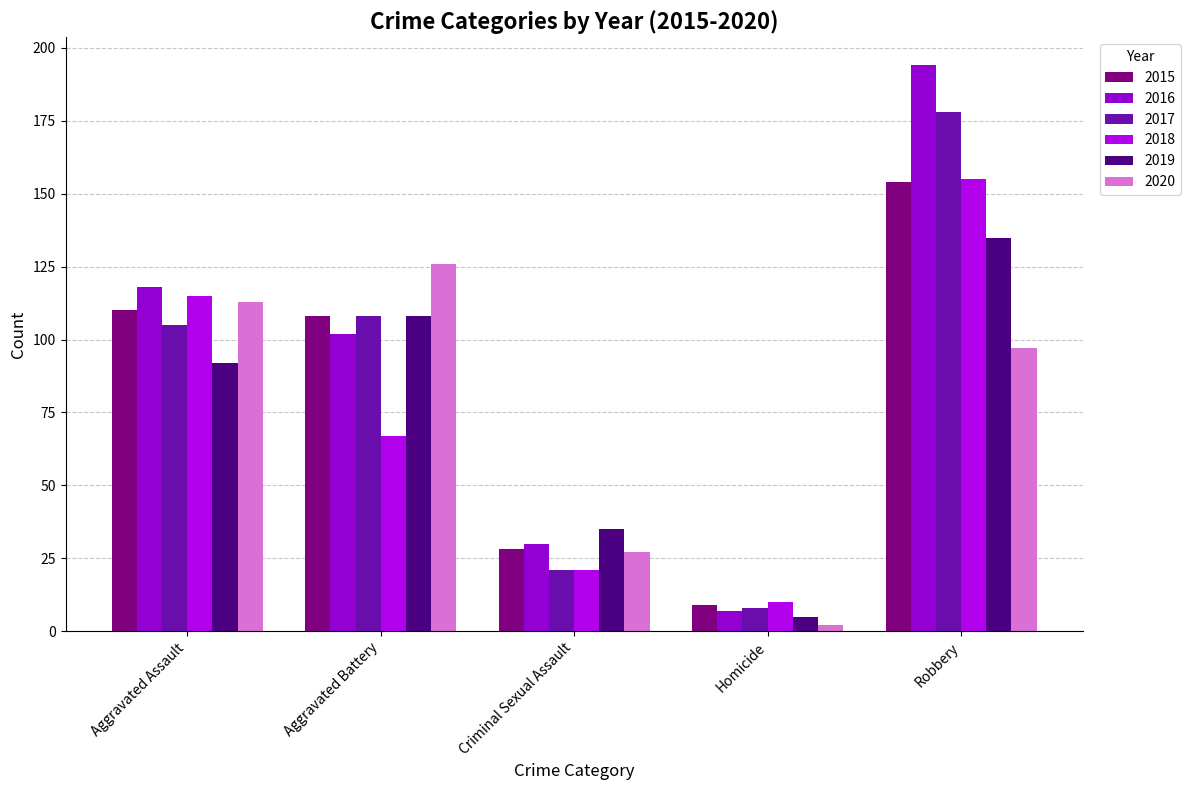

Which category has the highest value in the 2017 series?

Robbery